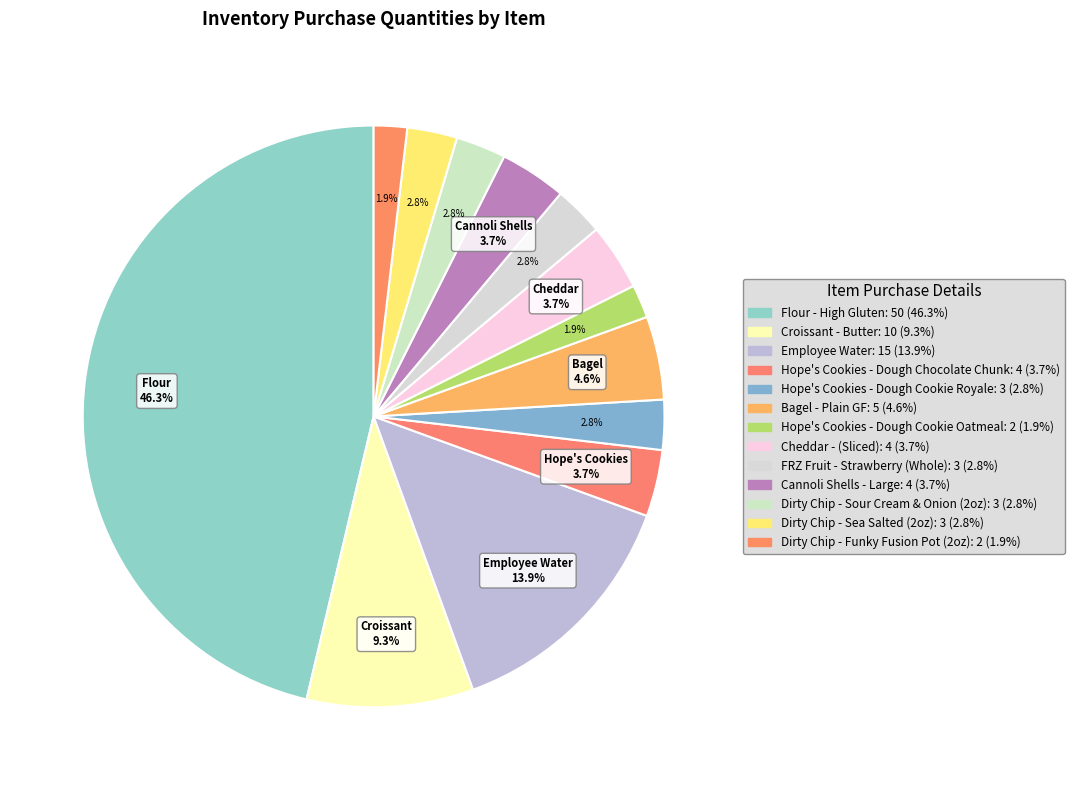

Count the number of slices in the pie.

13